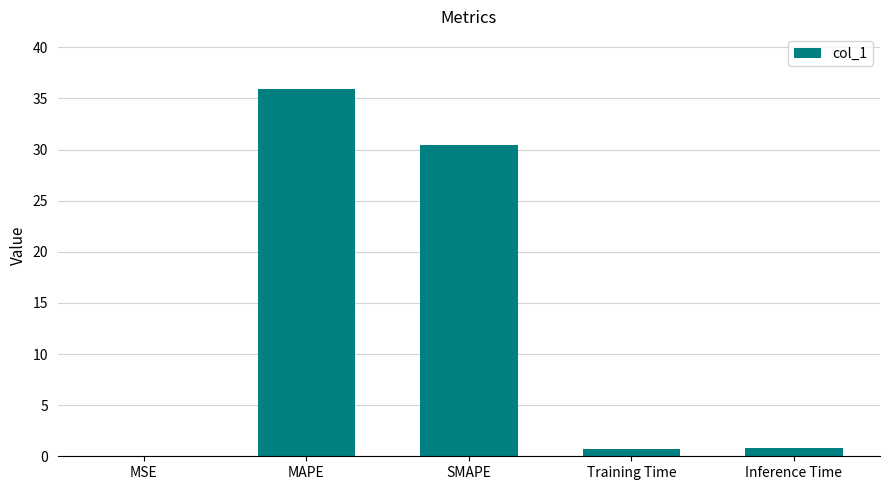

What is the sum of the values at Training Time and SMAPE?

31.2